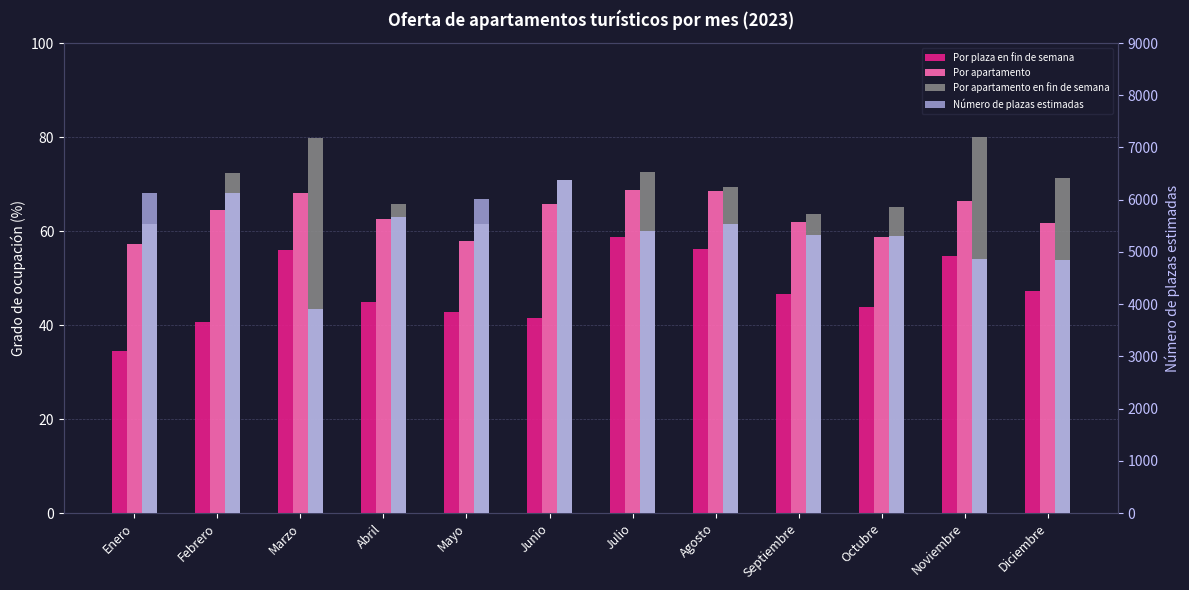

Reading left to right, what are all the values shown in this chart?

Por plaza en fin de semana: Enero=34.4	Febrero=40.7	Marzo=55.9	Abril=44.9	Mayo=42.7	Junio=41.5	Julio=58.7	Agosto=56.3	Septiembre=46.6	Octubre=43.8	Noviembre=54.6	Diciembre=47.2
Por apartamento: Enero=57.2	Febrero=64.5	Marzo=68.1	Abril=62.6	Mayo=58.0	Junio=65.7	Julio=68.7	Agosto=68.4	Septiembre=61.9	Octubre=58.7	Noviembre=66.3	Diciembre=61.7
Por apartamento en fin de semana: Enero=61.5	Febrero=72.3	Marzo=79.9	Abril=65.7	Mayo=61.5	Junio=71.0	Julio=72.5	Agosto=69.4	Septiembre=63.6	Octubre=65.2	Noviembre=79.9	Diciembre=71.2
Número de plazas estimadas: Enero=6126.0	Febrero=6124.0	Marzo=3908.0	Abril=5676.0	Mayo=6016.0	Junio=6380.0	Julio=5391.0	Agosto=5542.0	Septiembre=5328.0	Octubre=5298.0	Noviembre=4869.0	Diciembre=4850.0